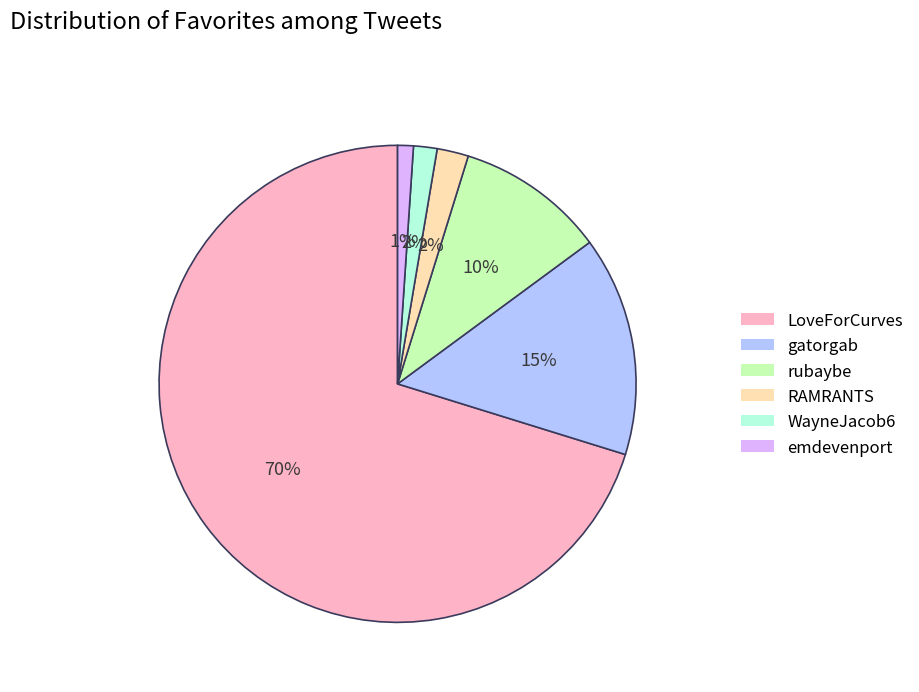

To the nearest percent, what is the average slice percentage?

17%